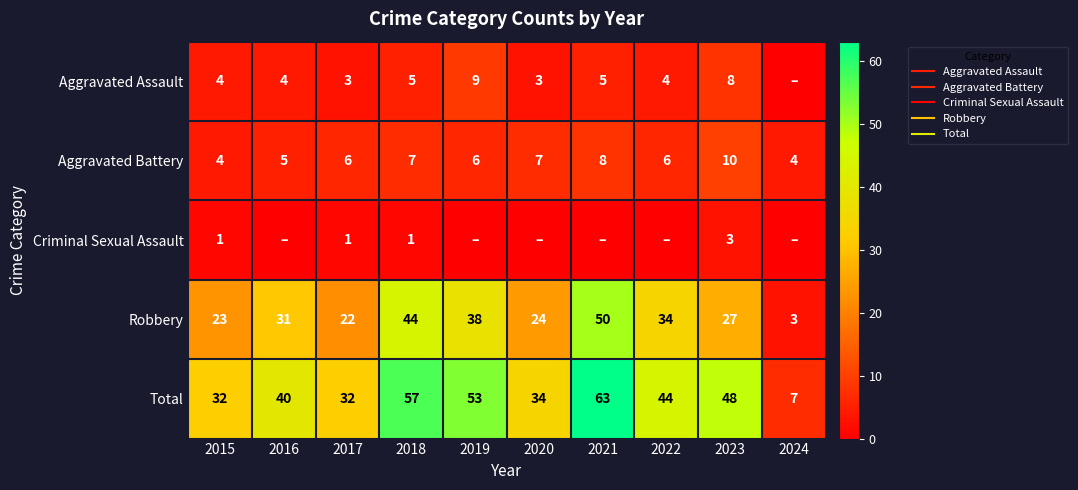

At which label is Aggravated Battery closest to 7?

2018